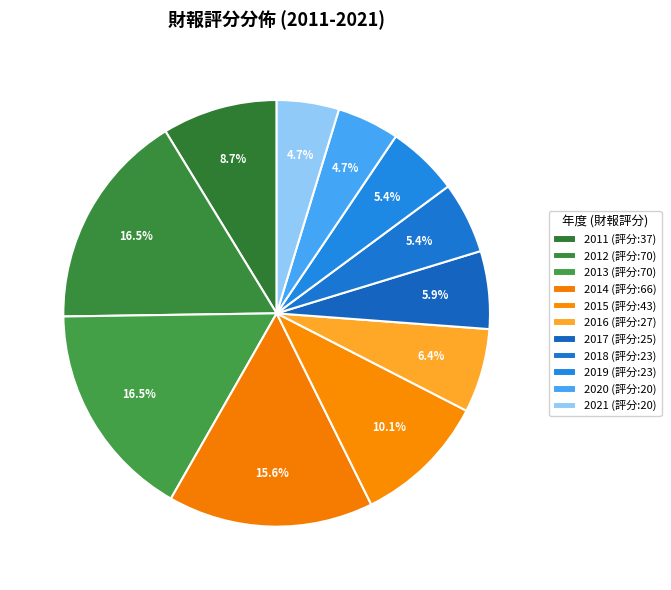

To the nearest percent, what portion does 2017 represent?

6%